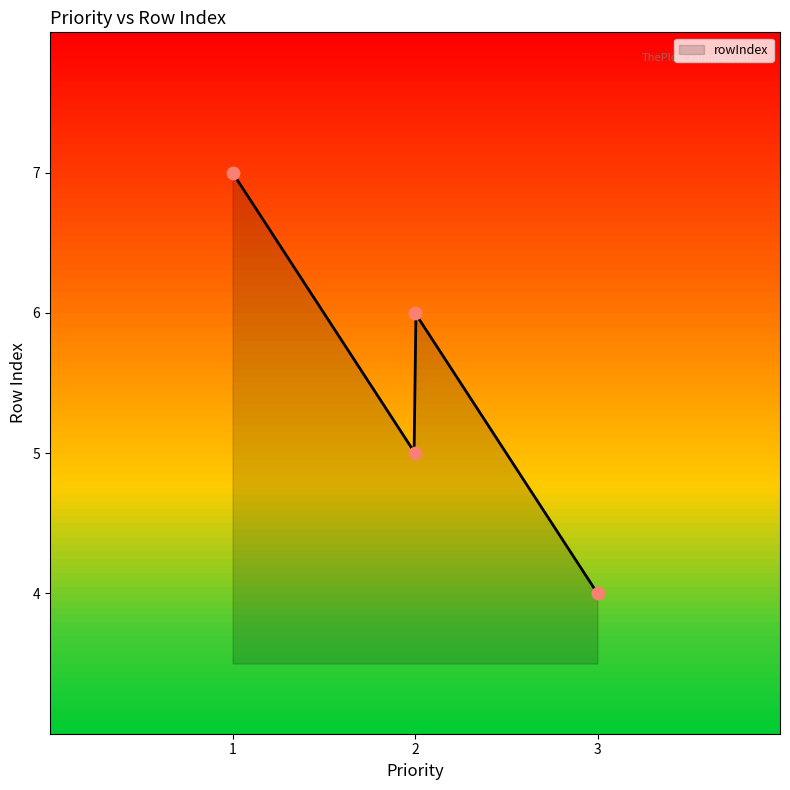

Which has a higher value, 3 or 2?

2